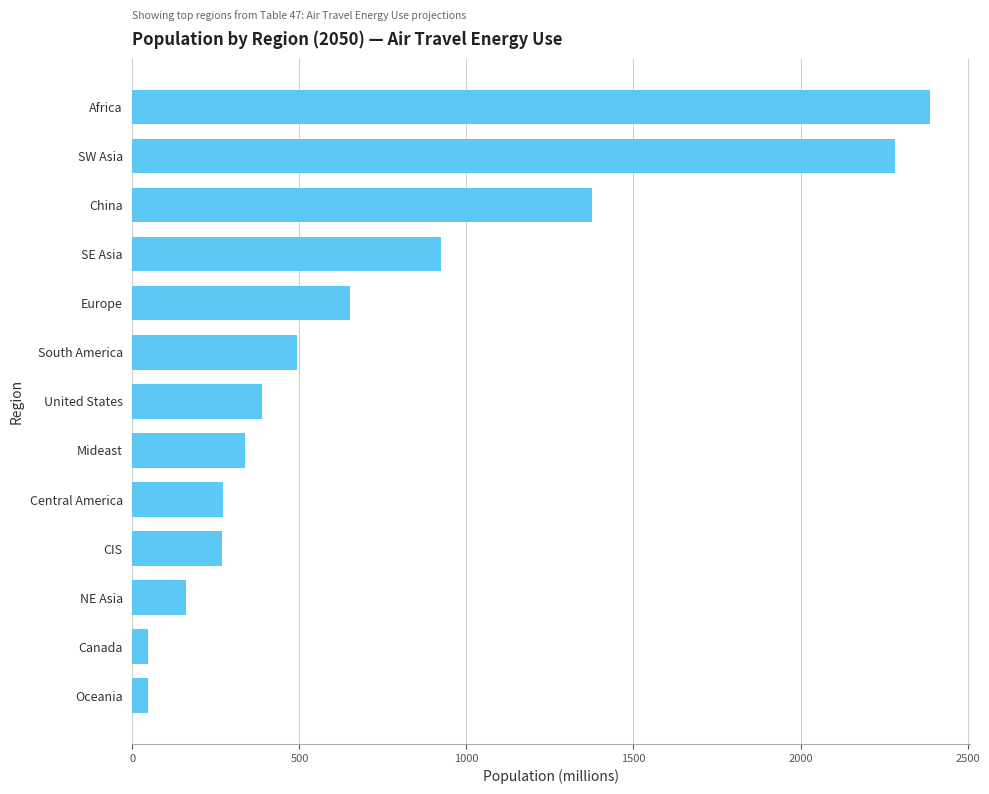

How many values exceed 389?

7